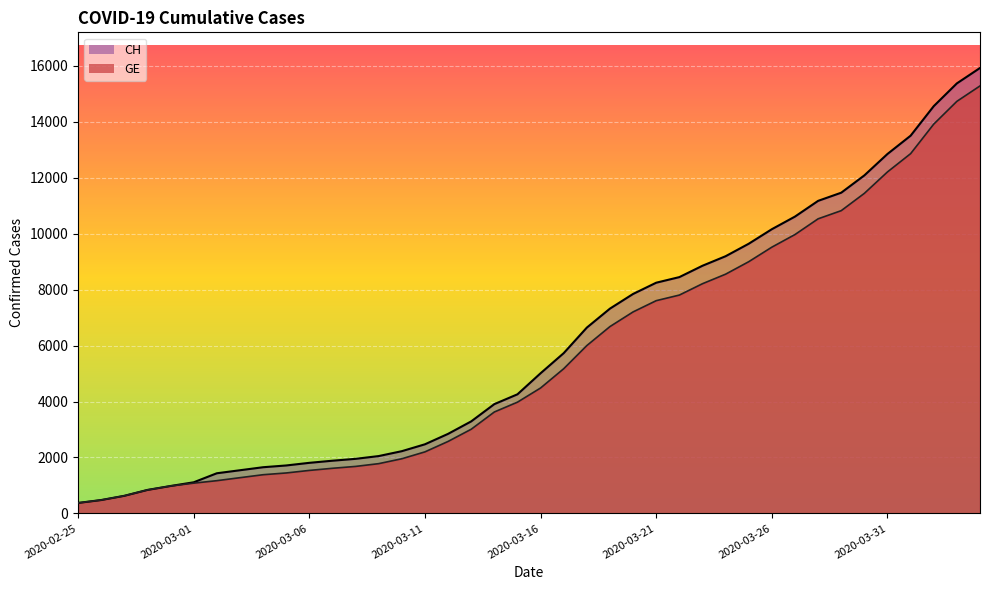

What is the value of the GE point at the 36th from the left?

12210